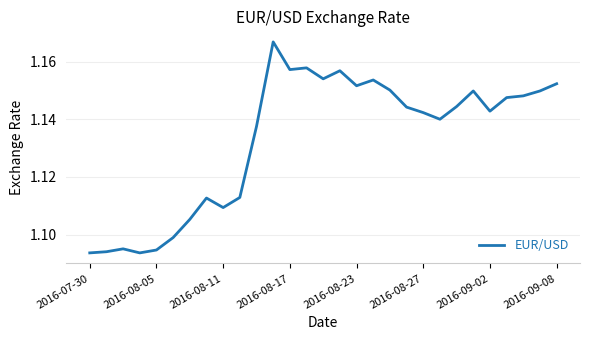

Does the chart have visible grid lines?

Yes